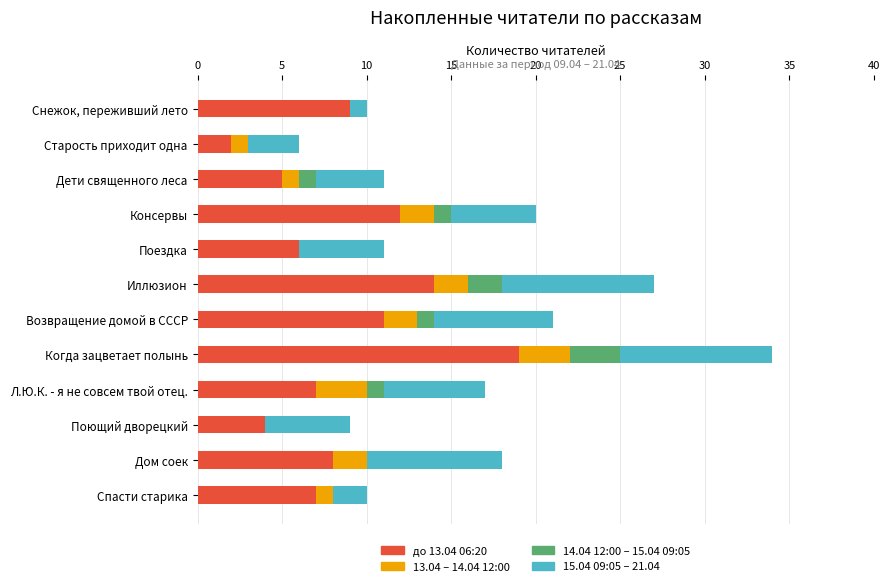

Is it true that до 13.04 06:20 equals 7 at Поющий дворецкий?

False